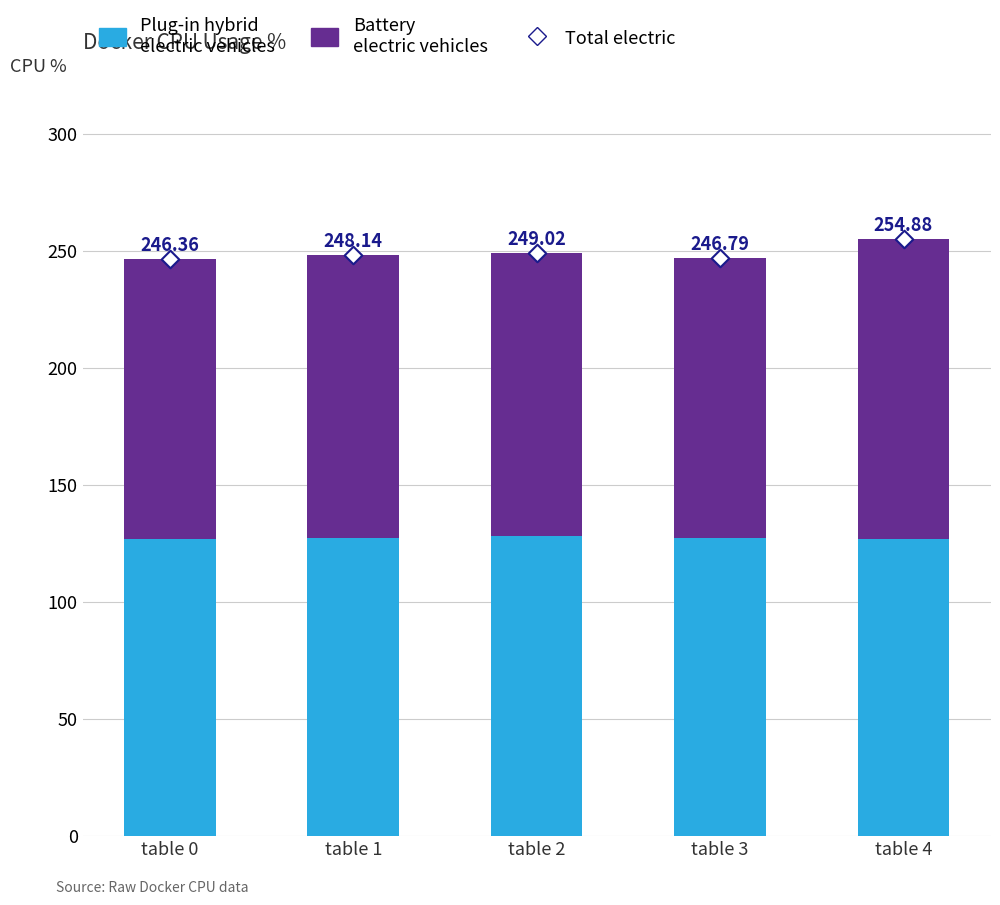

Which series has the largest total across all categories?

Total electric